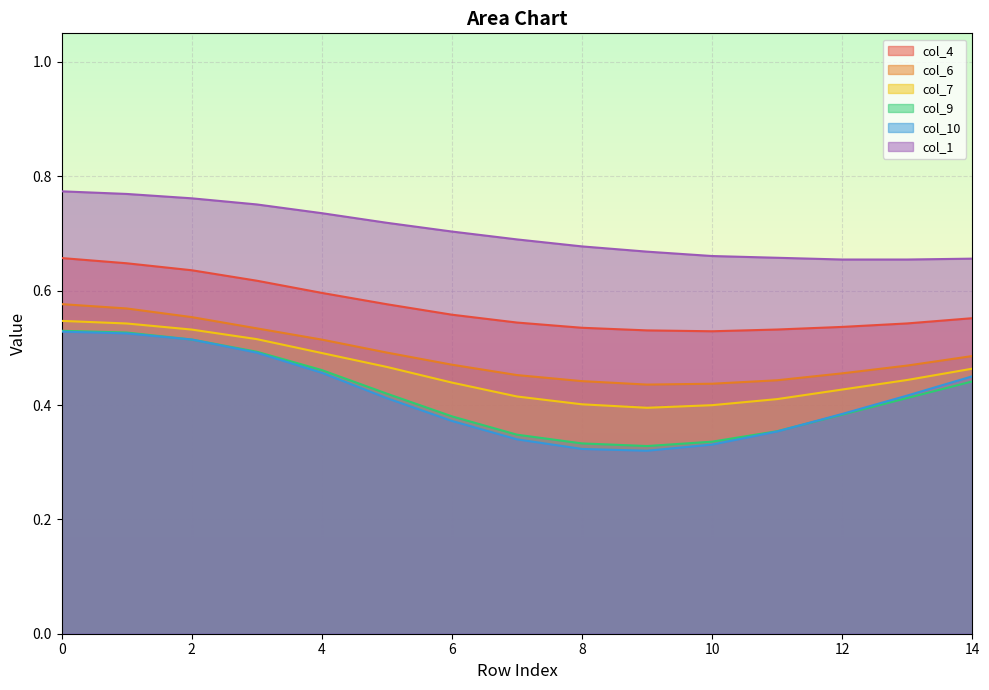

Rank the series by their maximum value, from lowest to highest.

col_10, col_9, col_7, col_6, col_4, col_1